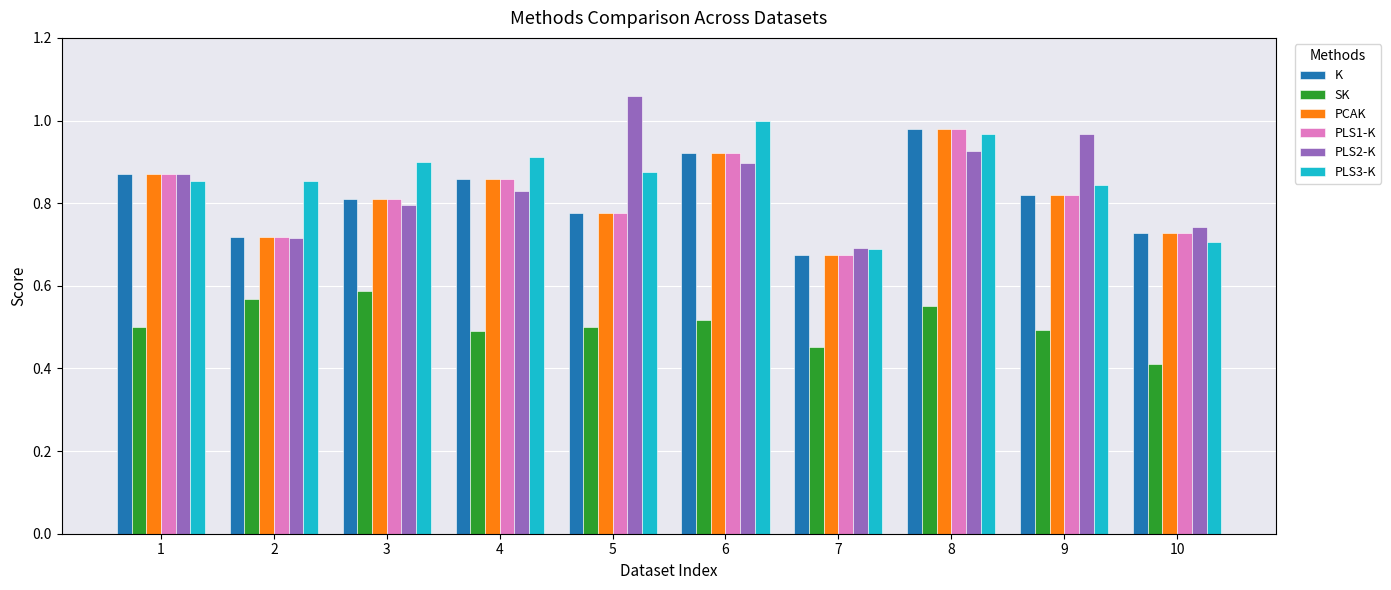

Which series has the largest range (max minus min)?

PLS2-K